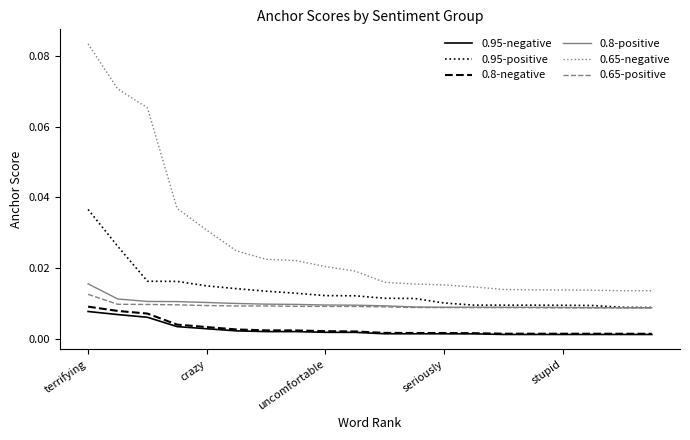

List the series in order of their peak value, highest first.

0.65-negative, 0.95-positive, 0.8-positive, 0.65-positive, 0.8-negative, 0.95-negative